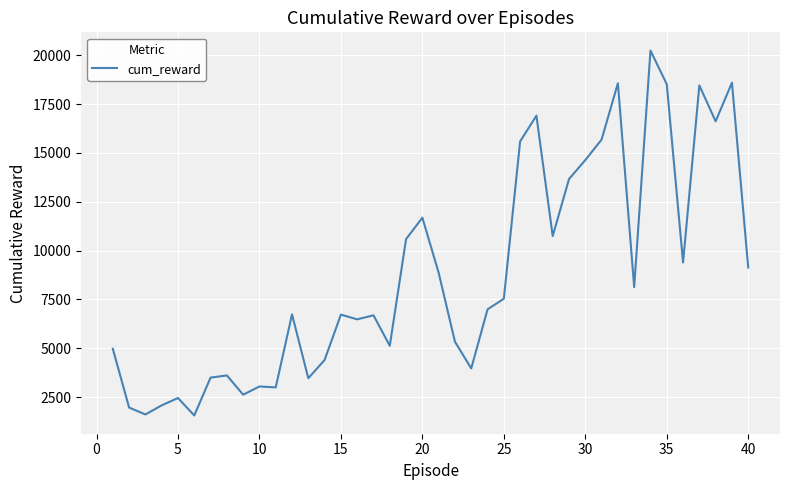

What is the minimum value shown in the chart?

1561.4